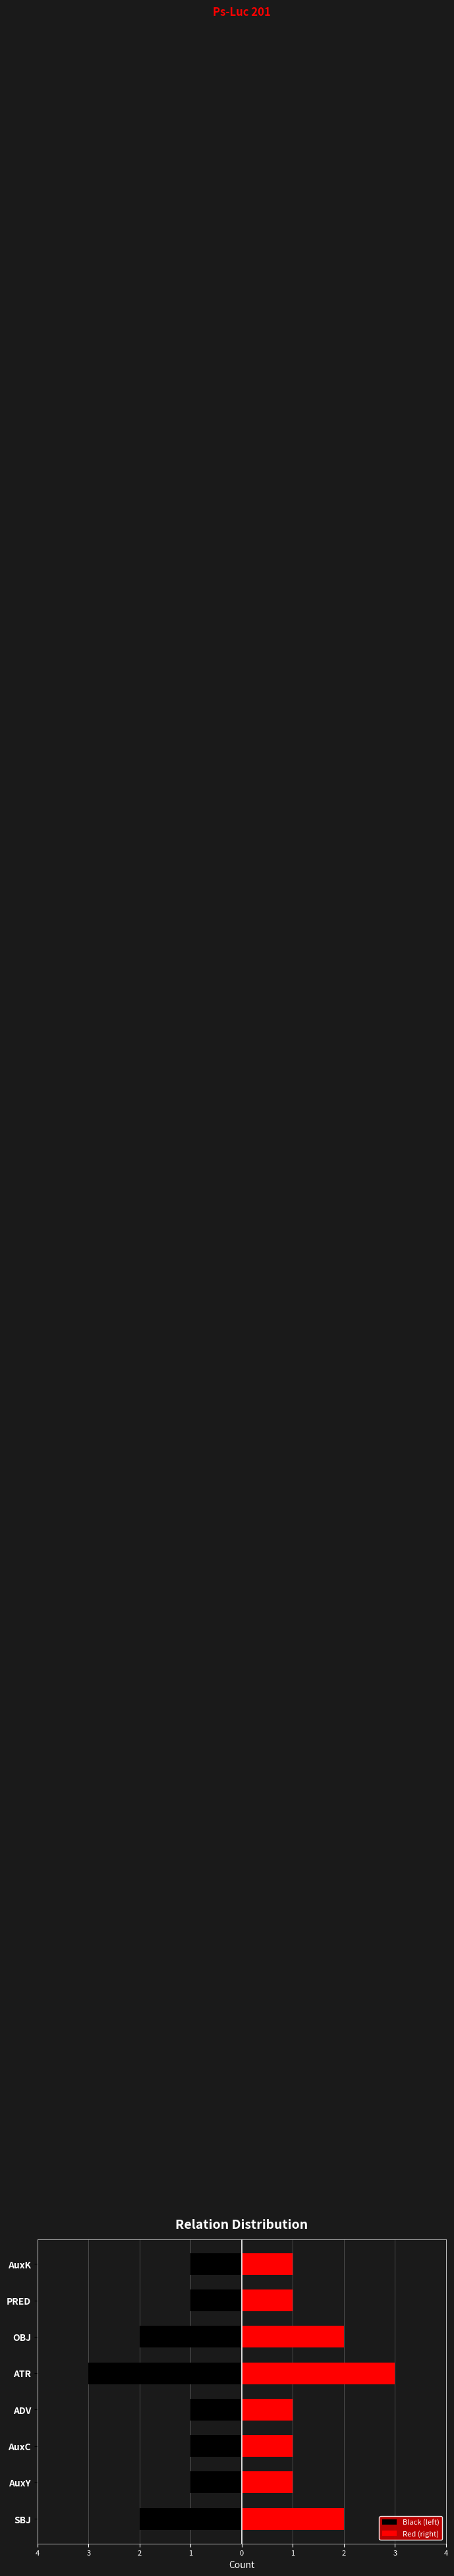

How many categories are shown in the chart?

8